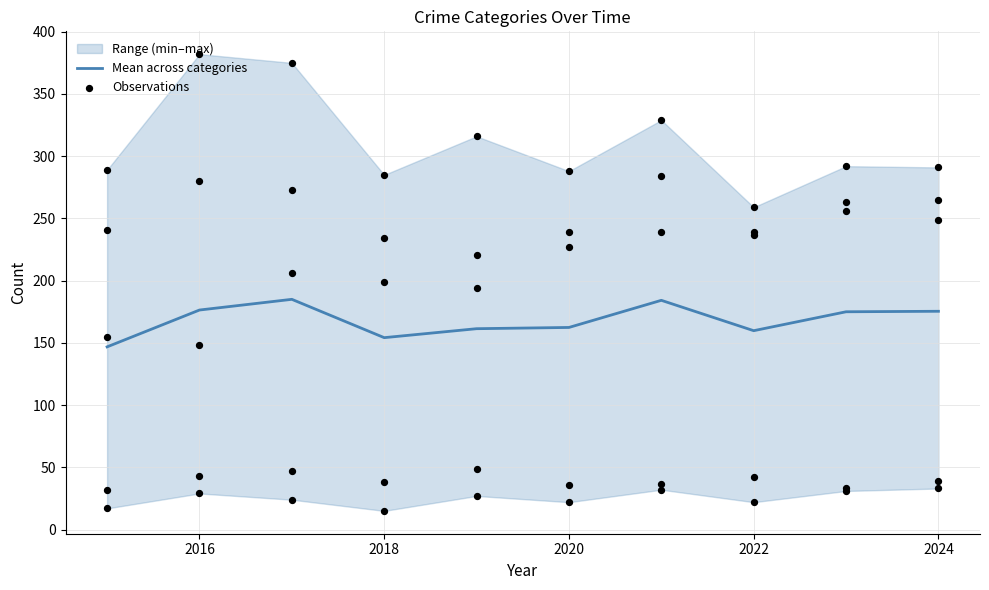

What is the total value across all series at 2016?

882